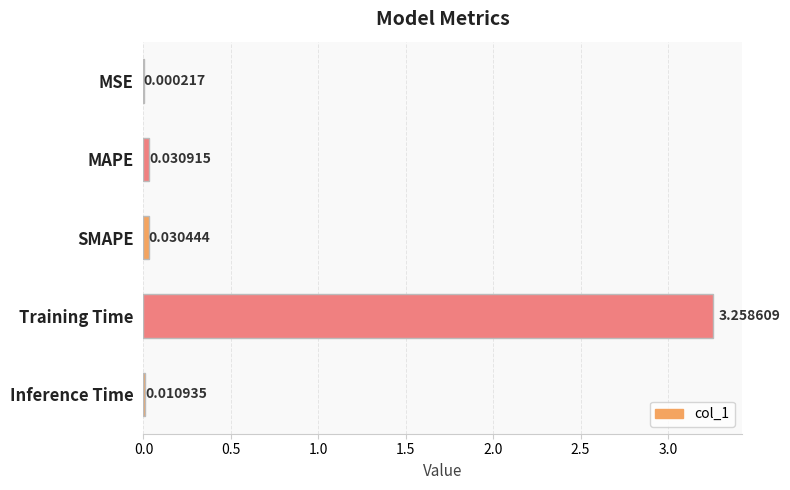

Which label corresponds to the largest value in the chart?

Training Time